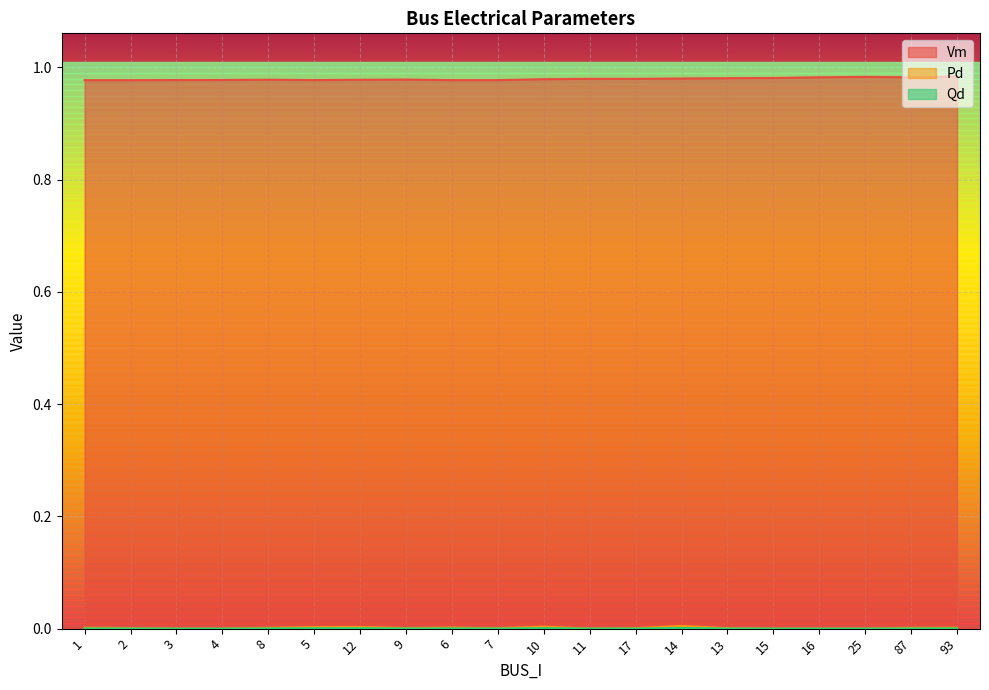

What position from the left is 87?

19